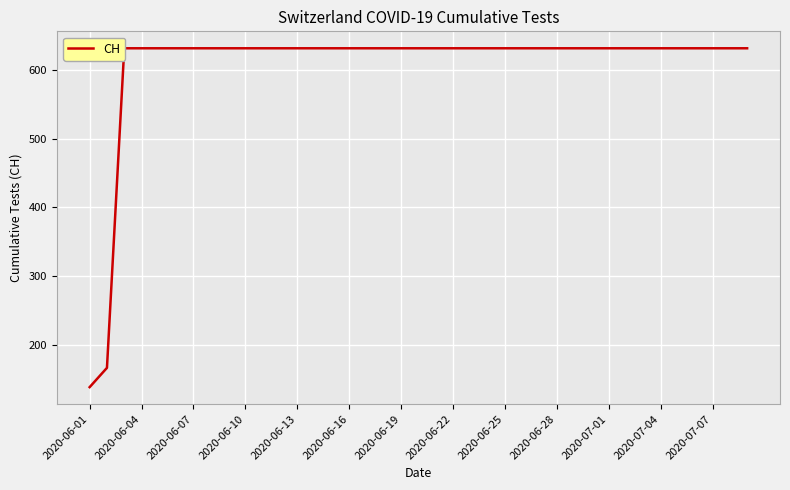

What position from the left is 17?

18